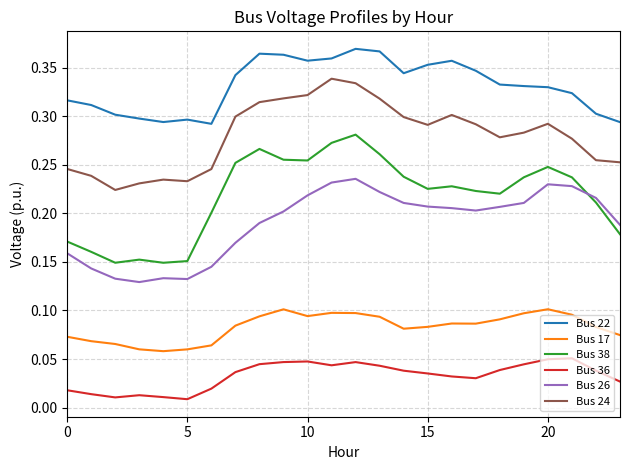

At how many categories does at least one series exceed 0?

24